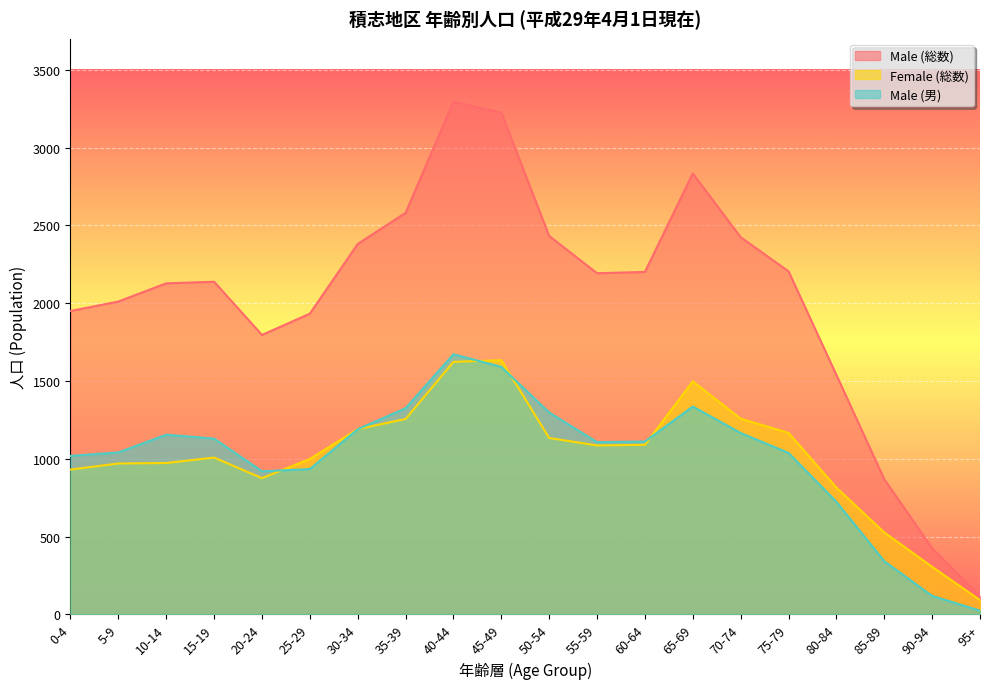

What is the average value of the Male (総数) series?

2034